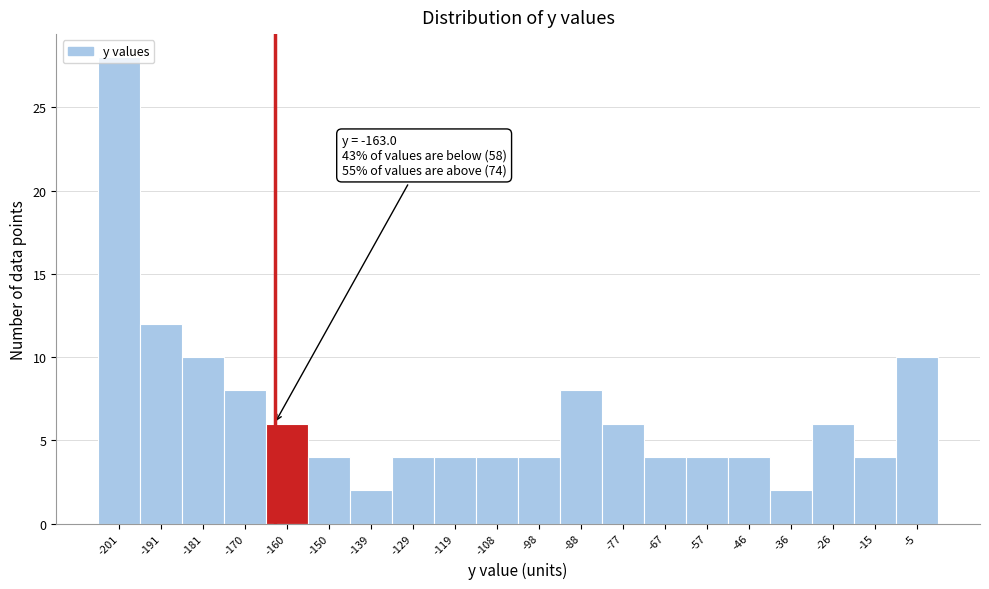

Which range on the x-axis has the tallest bar?

-206 to -196